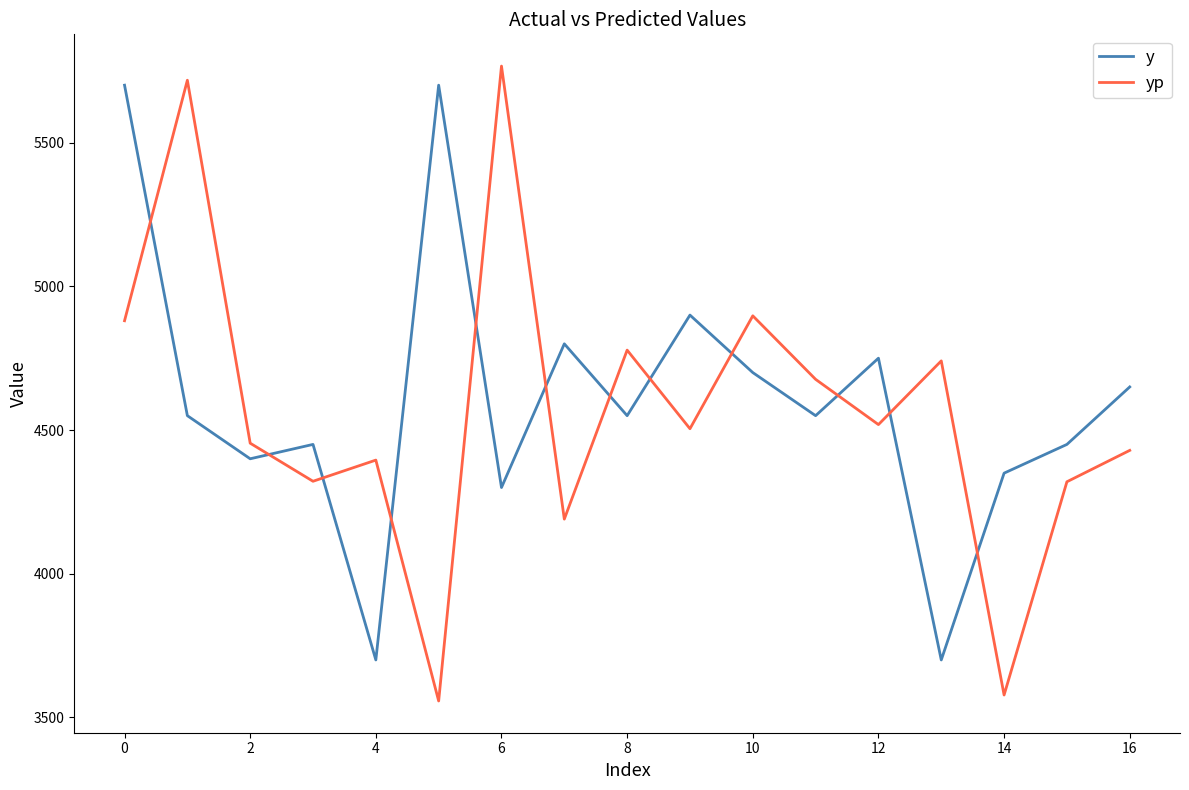

How many values in the y series are below 4550?

7